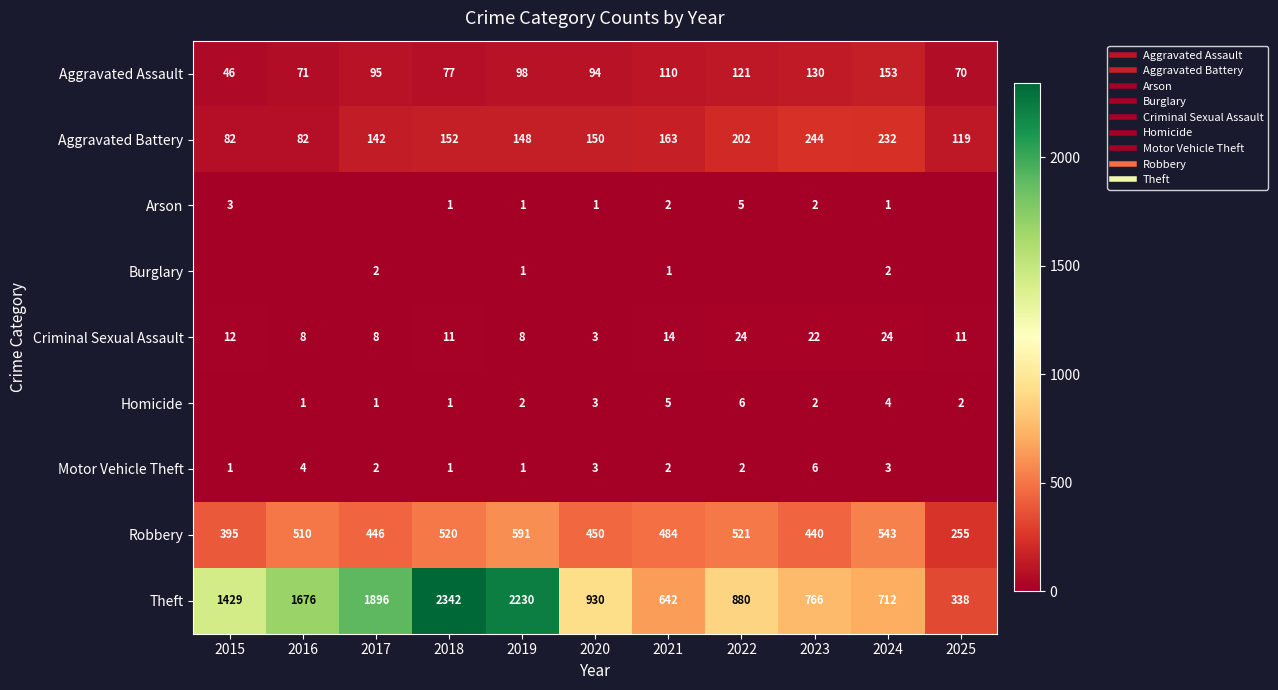

At which label does Arson reach its peak?

2022